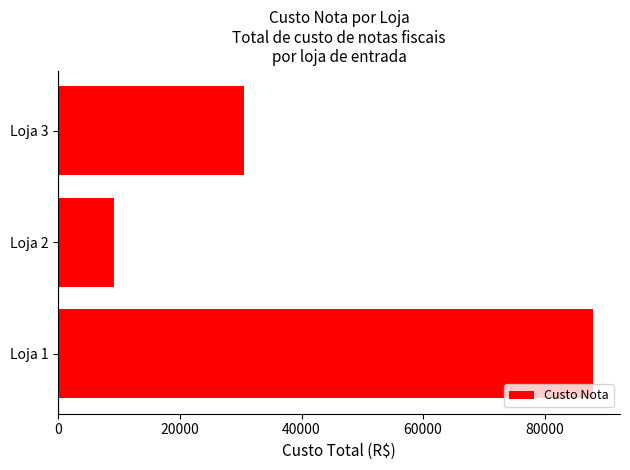

The value at Loja 3 is 19181.5. True or false?

False